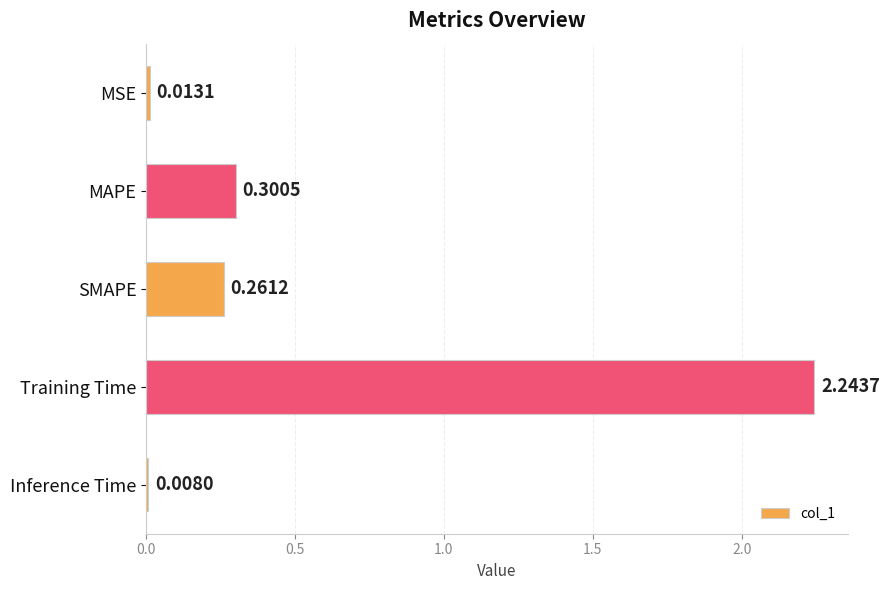

At which category does the chart reach its minimum across all series?

Inference Time